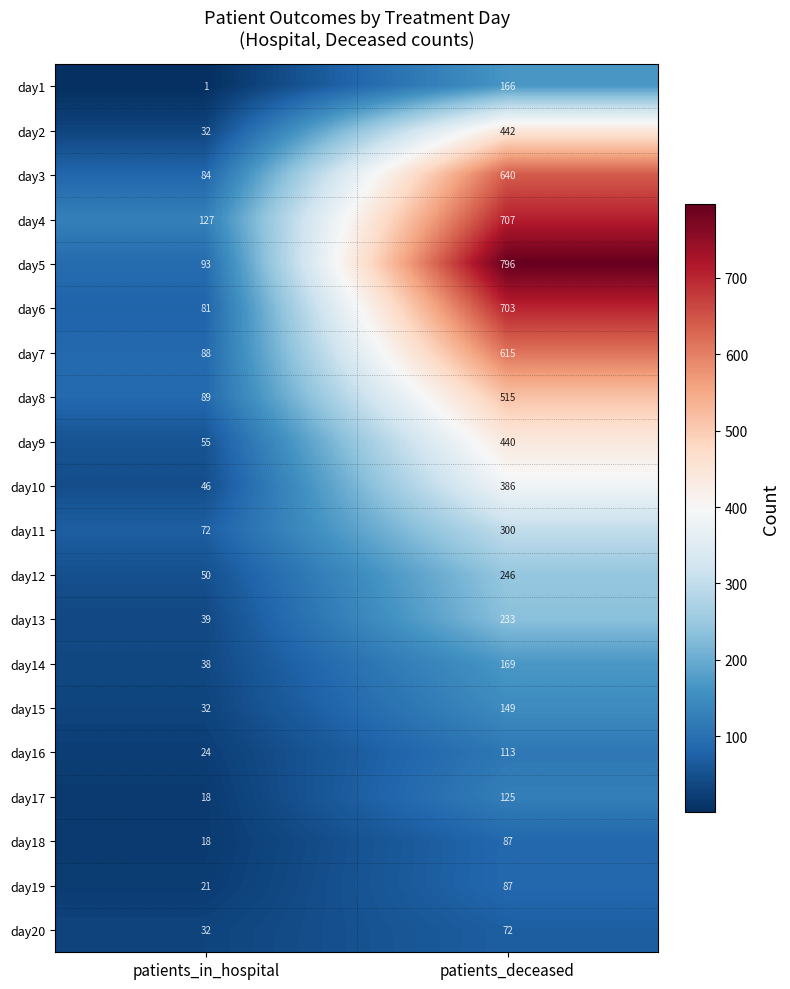

At which label is day4 closest to 417?

patients_in_hospital